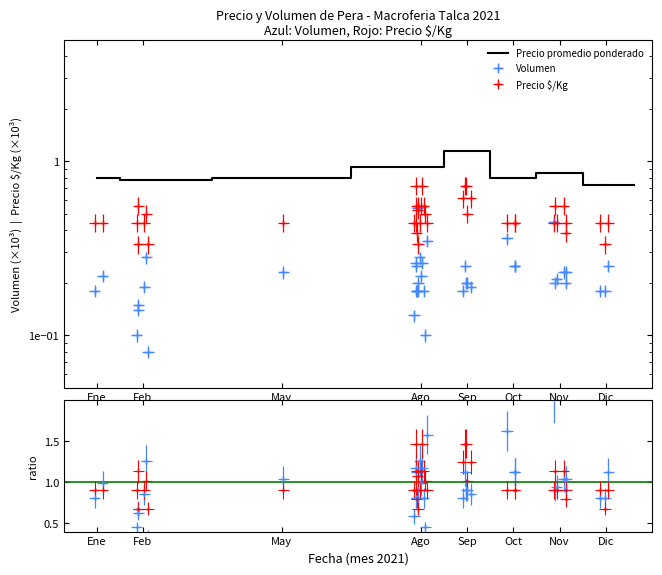

How many interior local peaks (higher than both neighbors) does the data have?

2